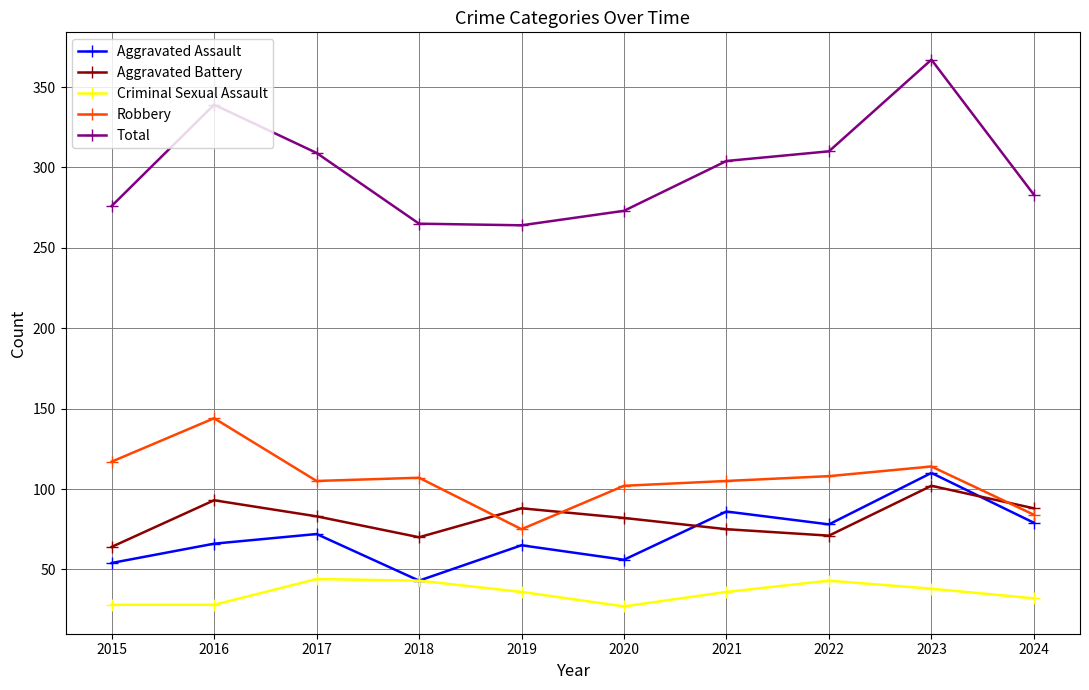

What is the approximate value of Aggravated Assault at 2024, to the nearest 10?

80